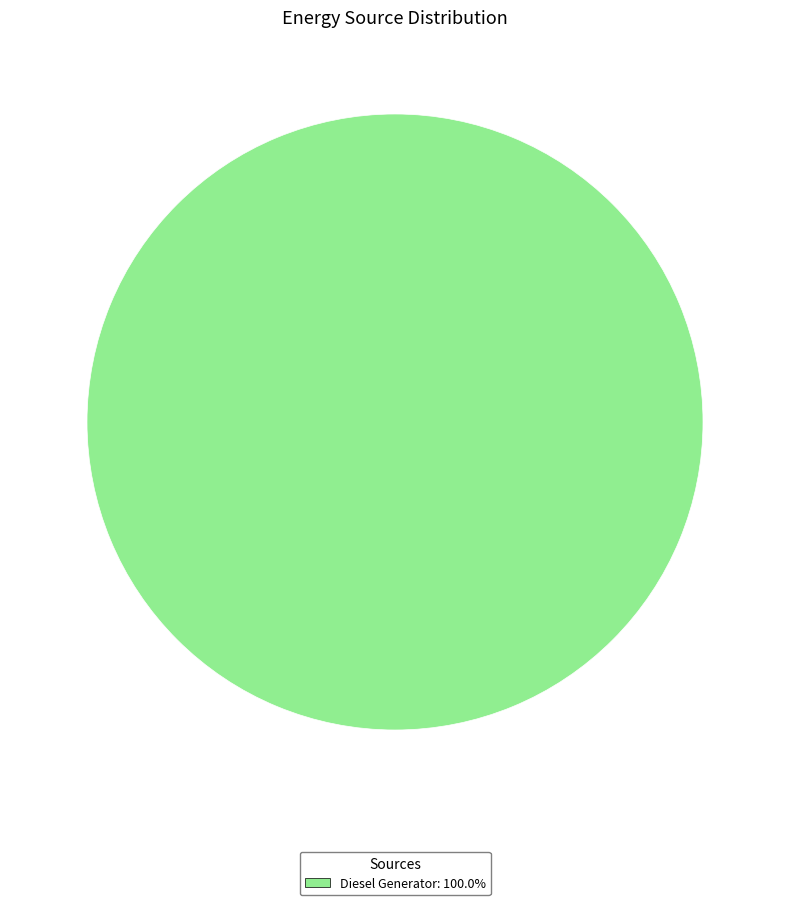

Is there a majority slice in this chart?

Yes